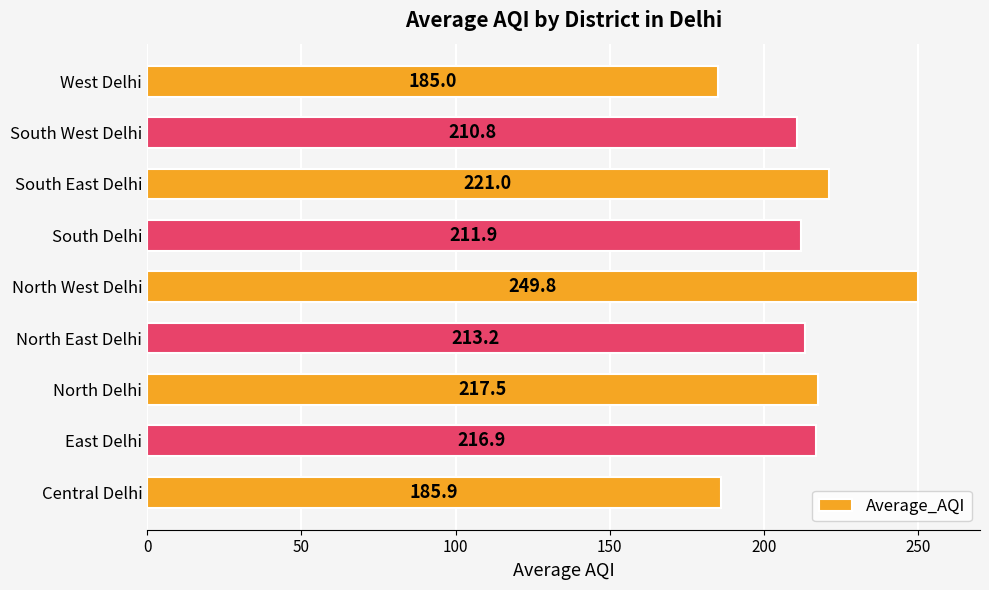

Between North West Delhi and South Delhi, which is larger?

North West Delhi